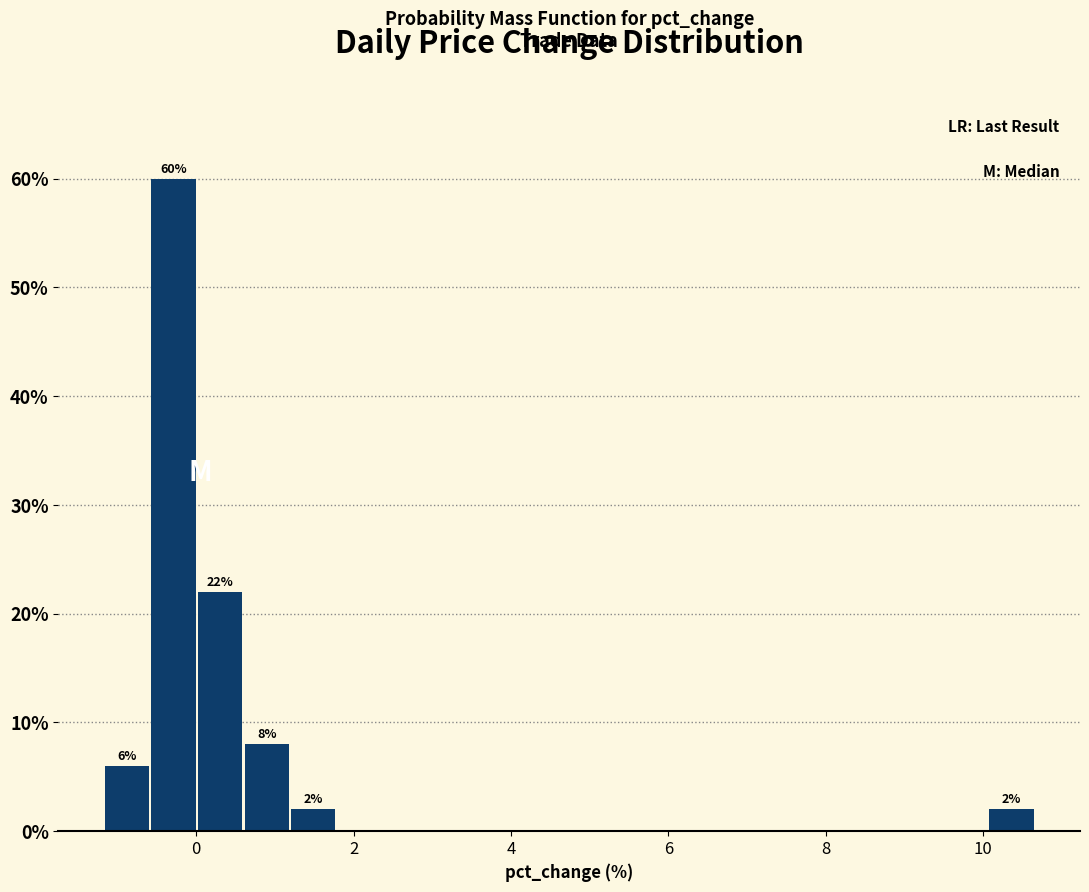

Around what value on the x-axis is the tallest bar? Give the approximate position of its centre, as read against the axis.

-0.2